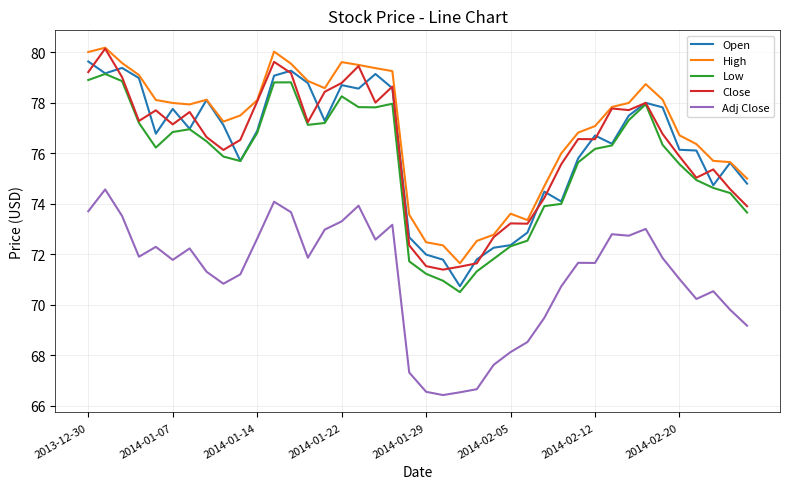

True or false: High and Low intersect in this chart.

False